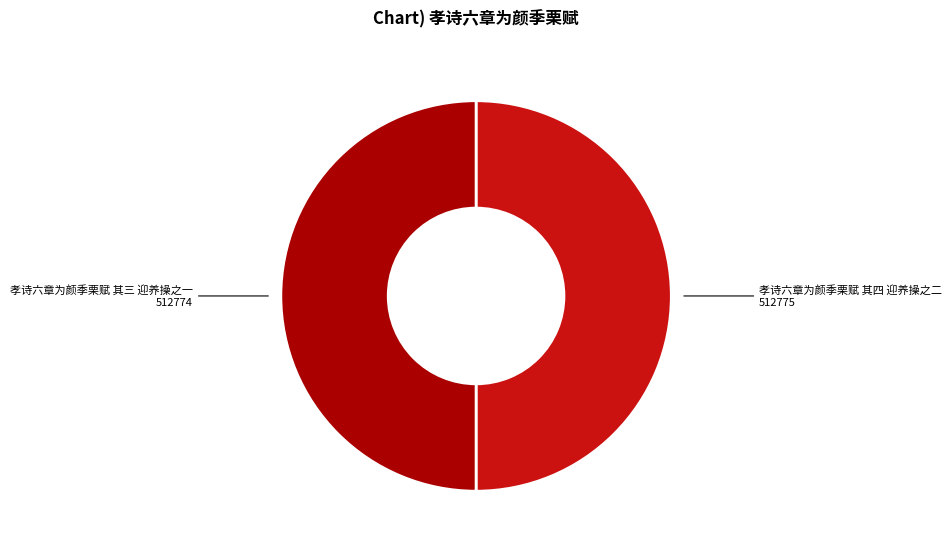

Is the sum of 孝诗六章为颜季栗赋 其三 迎养操之一 and 孝诗六章为颜季栗赋 其四 迎养操之二 greater than half?

Yes